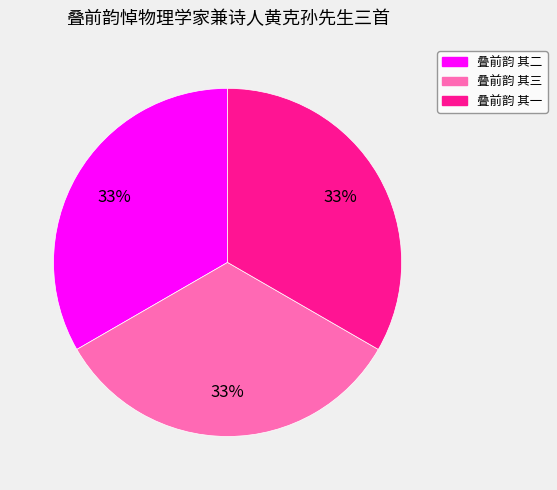

Is there a majority slice in this chart?

No